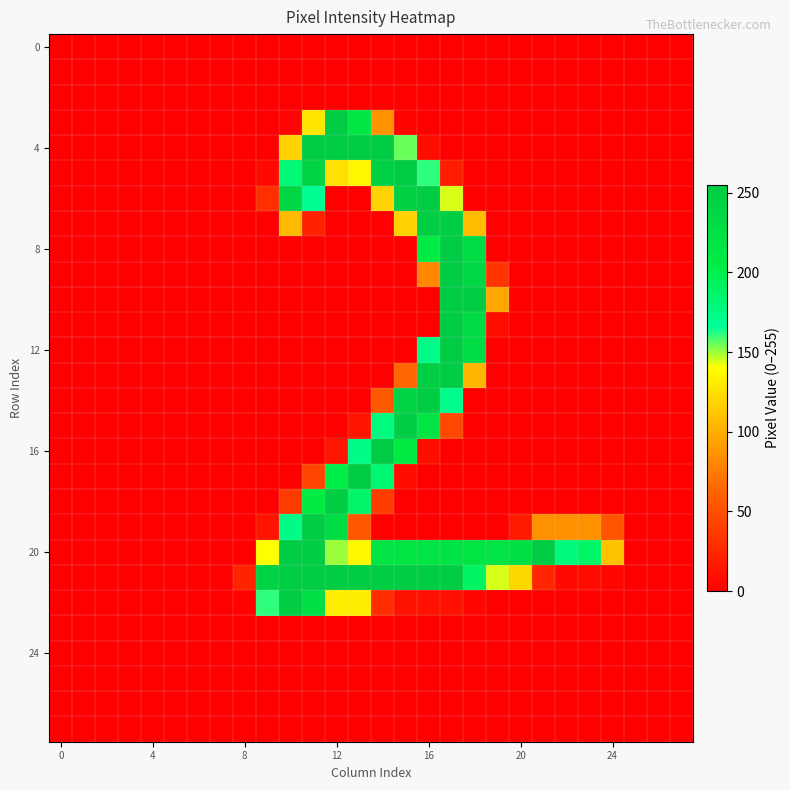

Which label corresponds to the largest value in the chart?

17